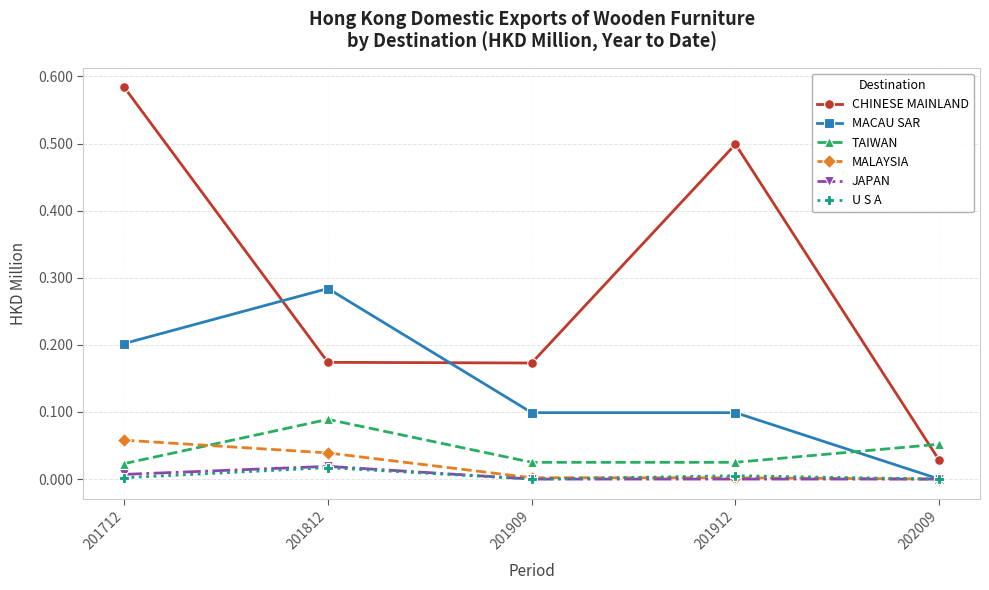

What are all the series names shown in the legend?

CHINESE MAINLAND, MACAU SAR, TAIWAN, MALAYSIA, JAPAN, U S A